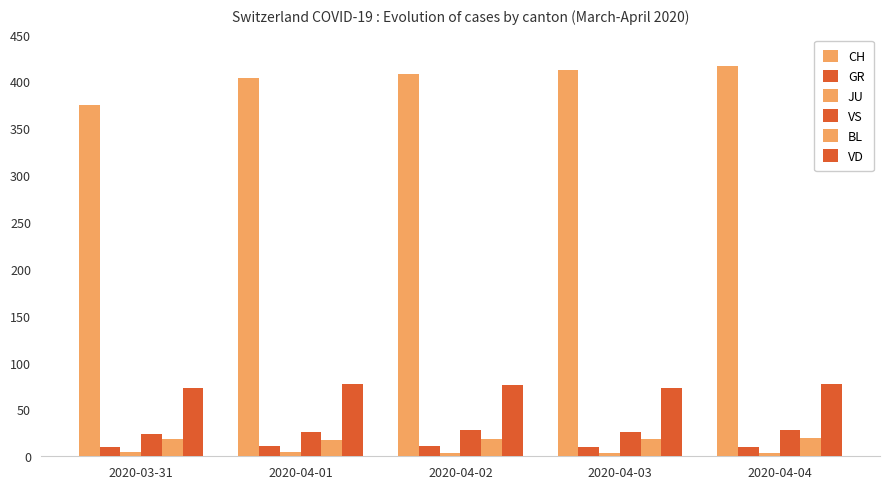

How many categories are shown in the chart?

5